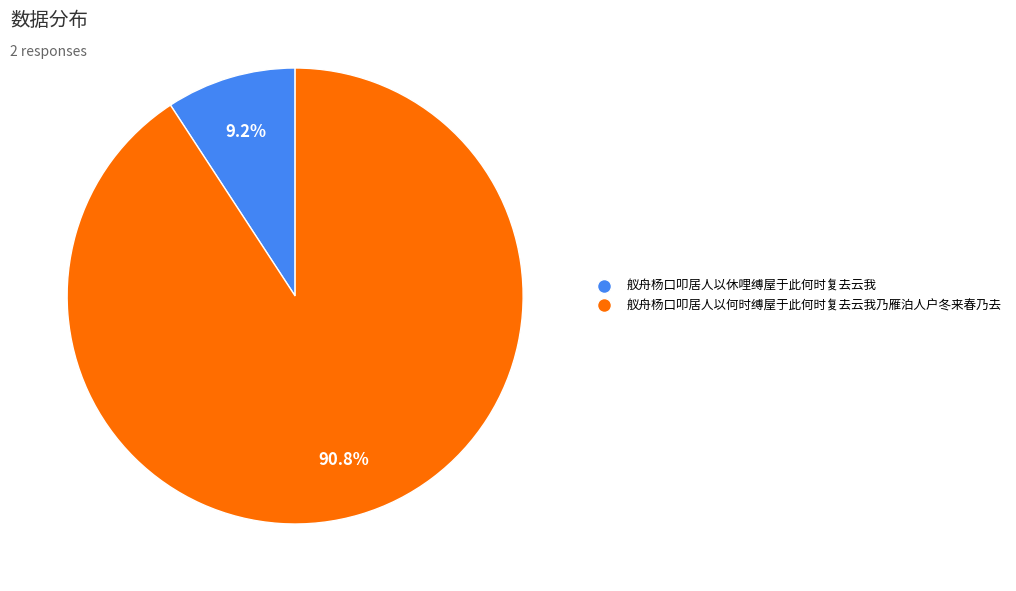

The 舣舟杨口叩居人以休哩缚屋于此何时复去云我 slice represents 20% of the pie. True or false?

False